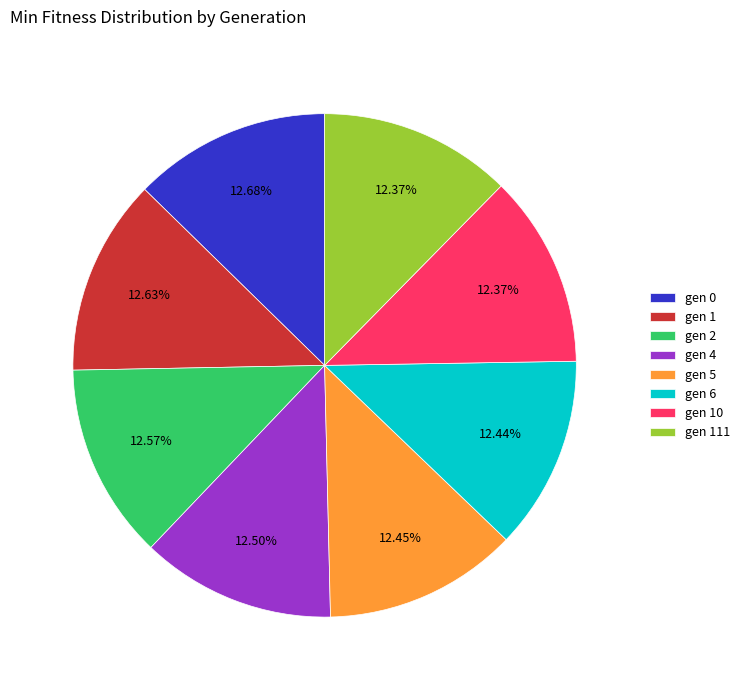

What is the total percentage of gen 6 and gen 10?

24.8%